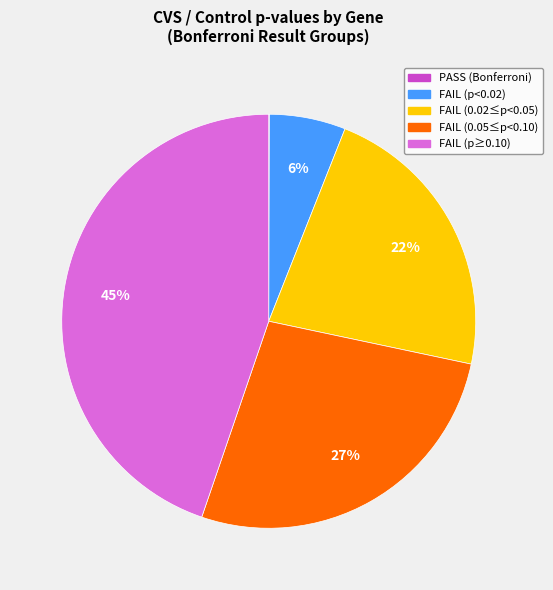

Does any single category account for the majority?

No